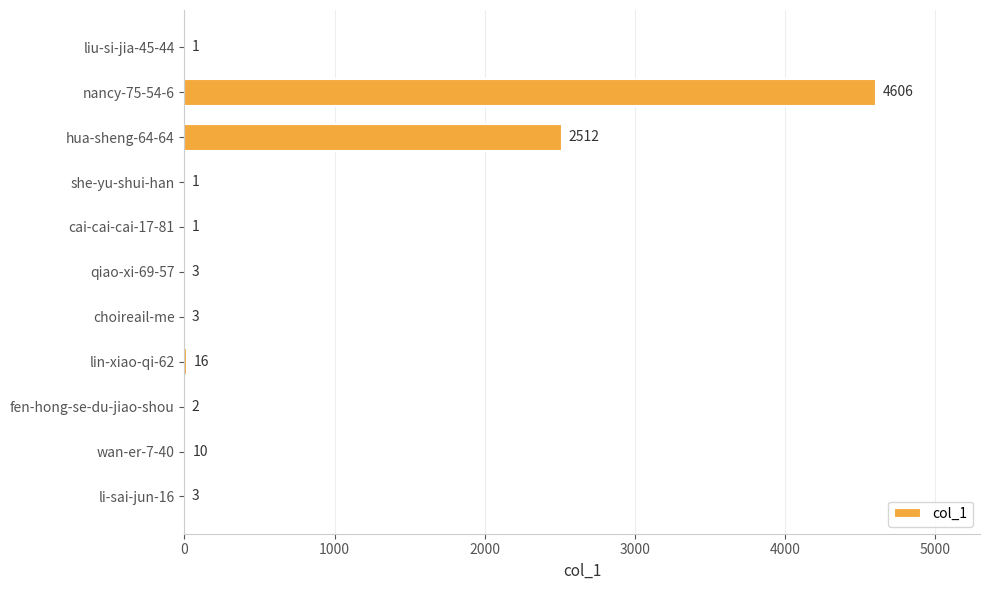

Count the number of categories in the chart.

11